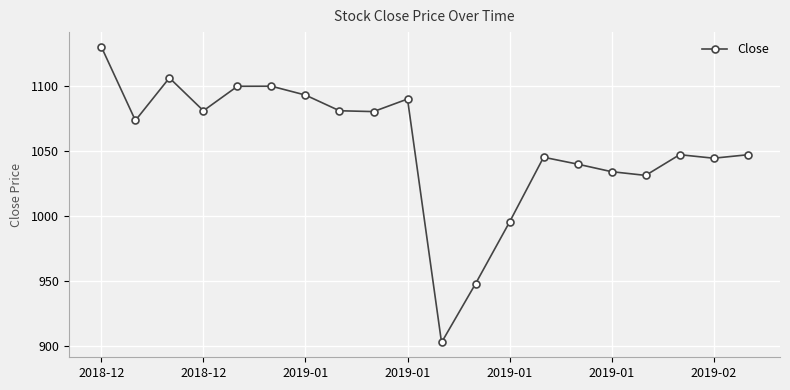

What is the value of the 20th point from the left?

1047.2